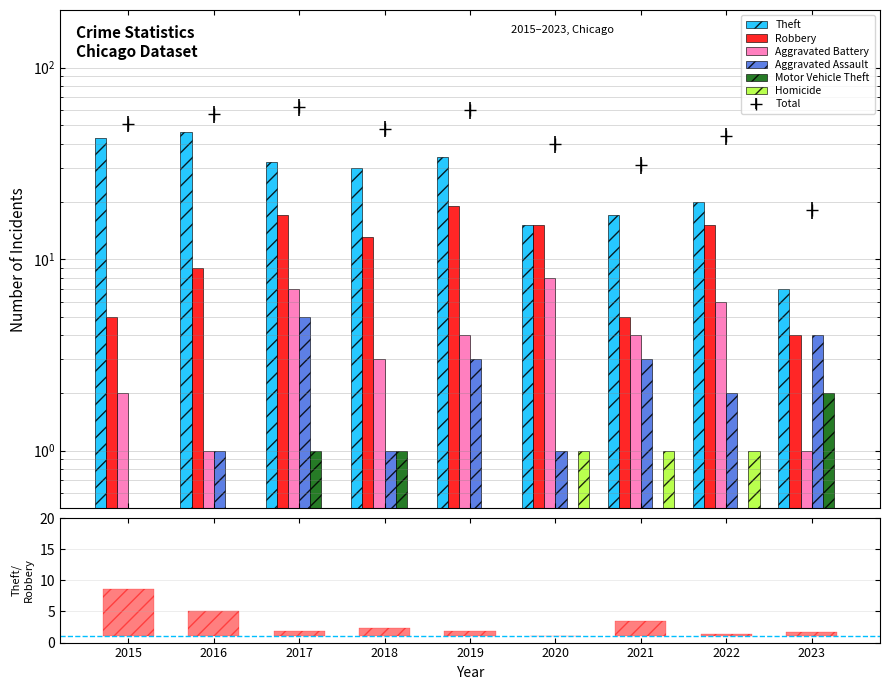

Rank the series at 2015 from highest to lowest value.

Theft, Robbery, Aggravated Battery, Aggravated Assault, Motor Vehicle Theft, Homicide